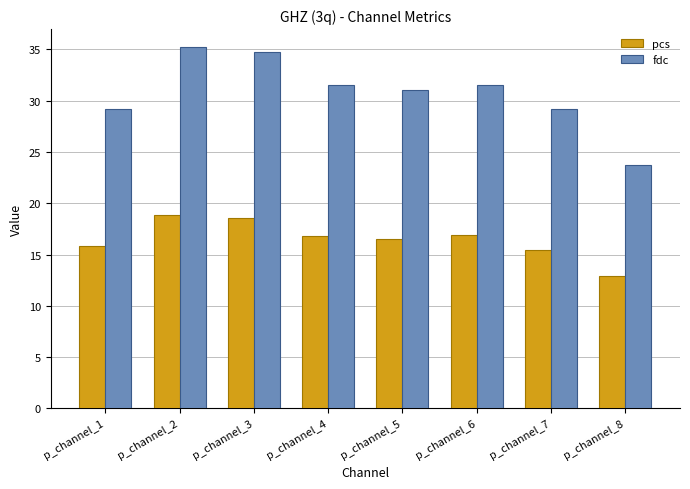

How many values in the pcs series are below 16?

3